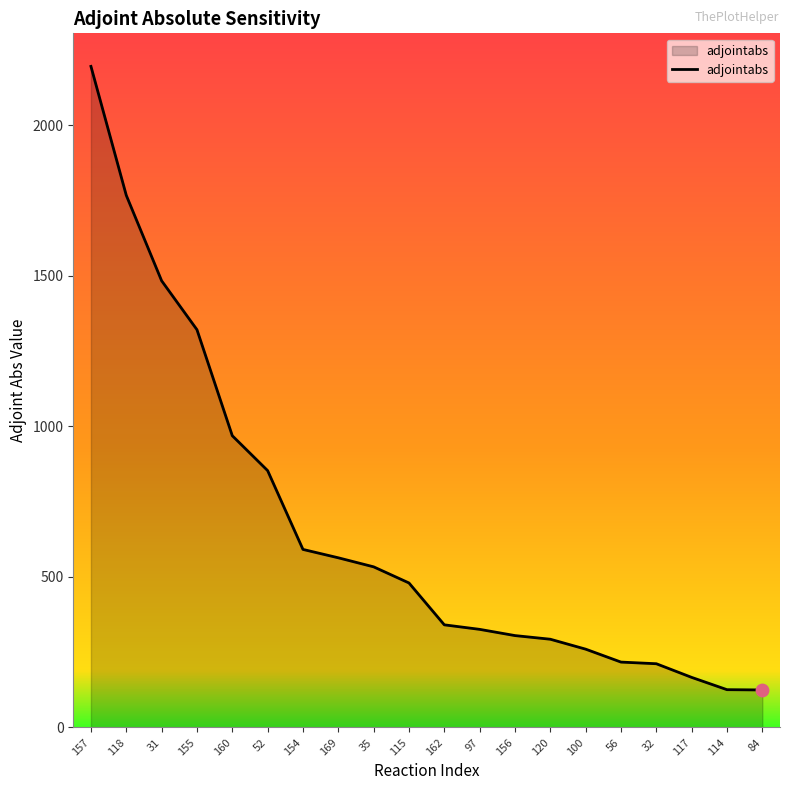

Which has a higher value, 156 or 155?

155